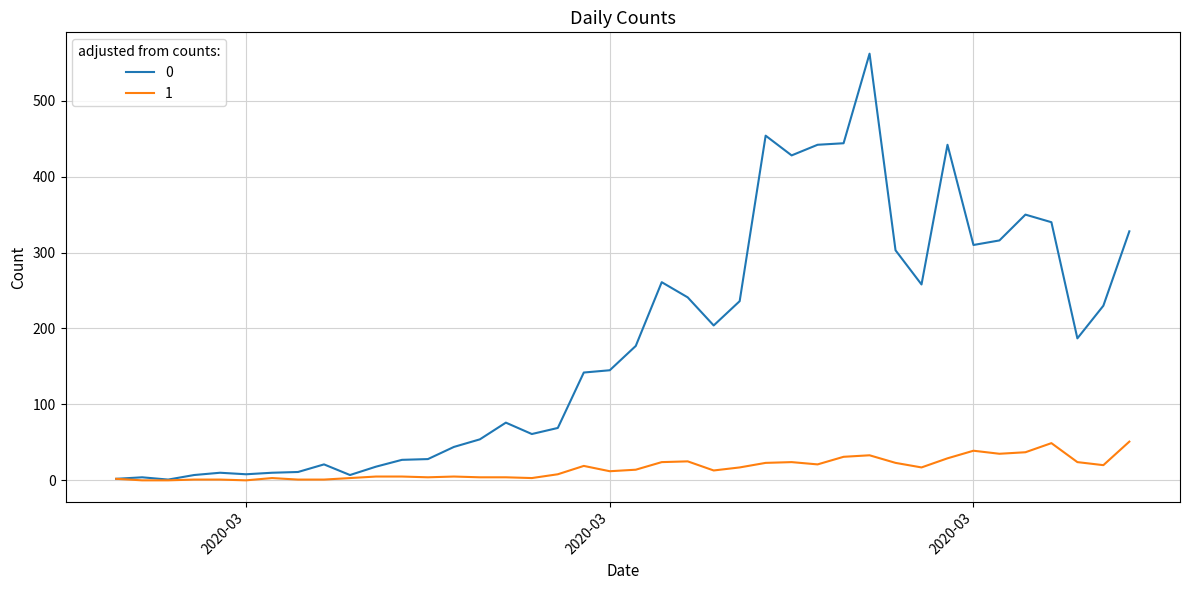

What is the greatest value displayed?

562